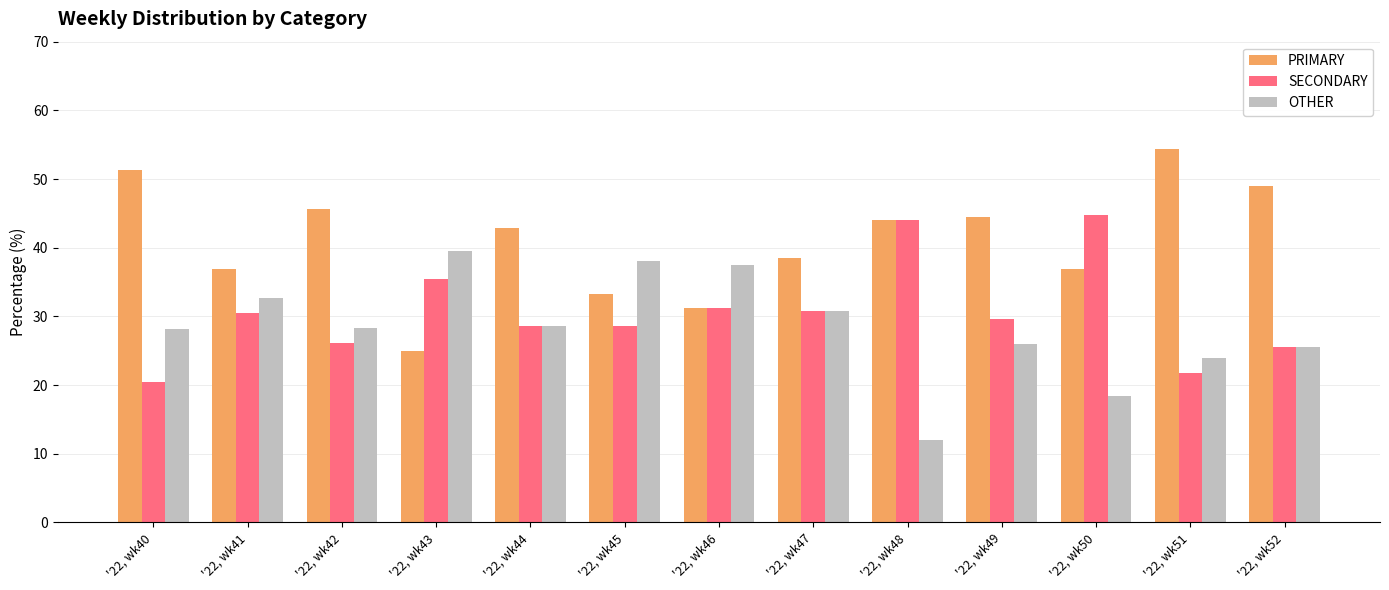

How many groups of bars are there?

13